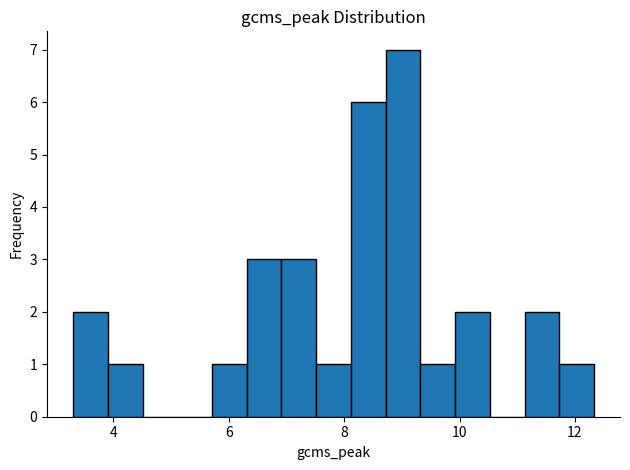

Around what value on the x-axis is the tallest bar? Give the approximate position of its centre, as read against the axis.

9.0